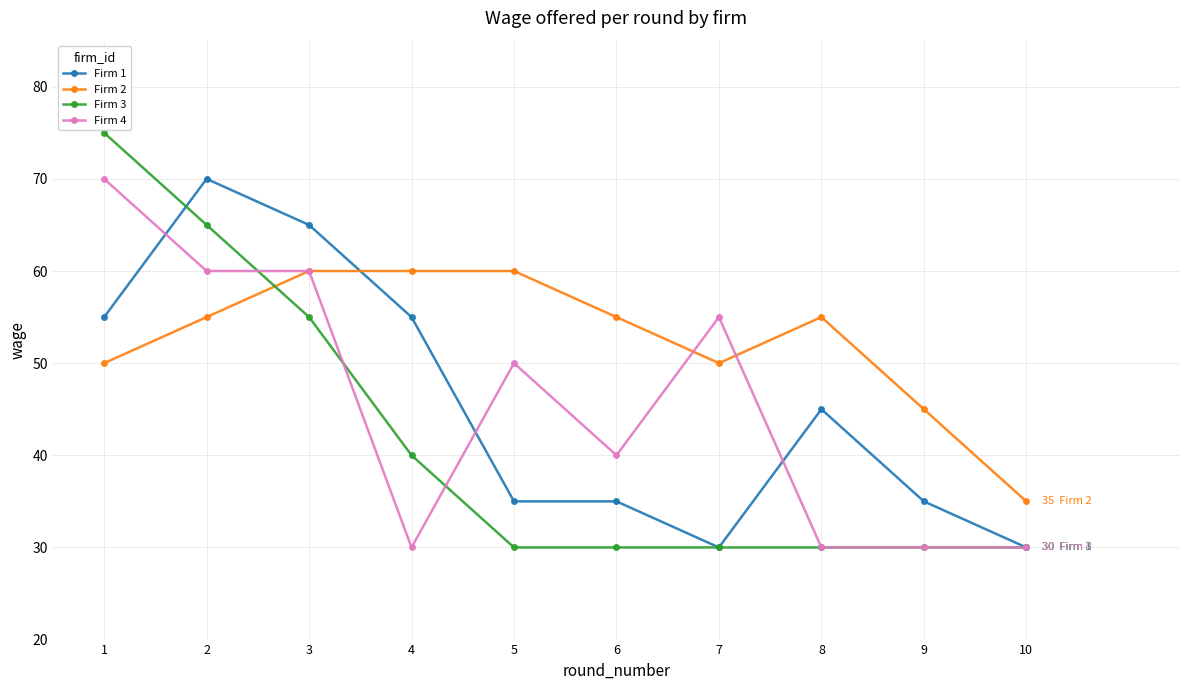

How many Firm 1 values are between 35 and 55?

6